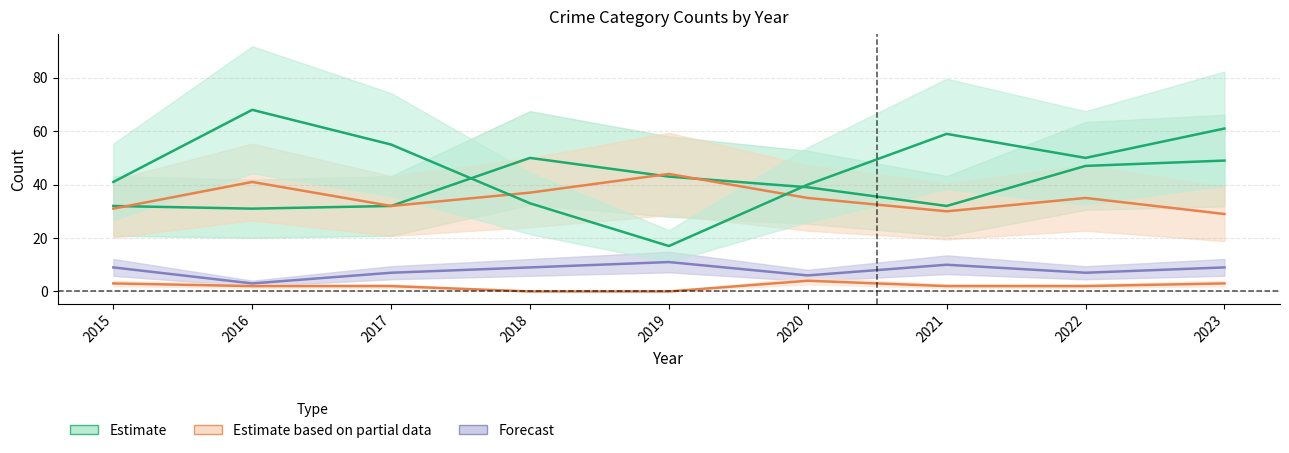

Is this an area chart (filled region under the line)?

No